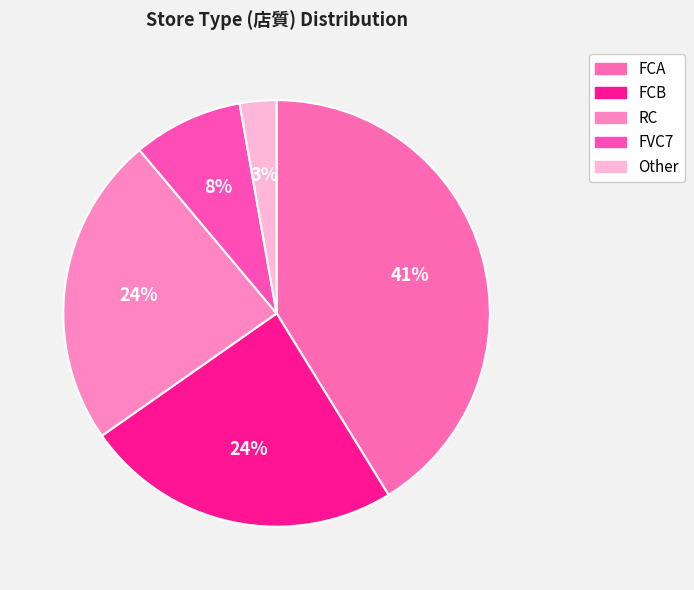

Which category has the biggest portion of the pie?

FCA